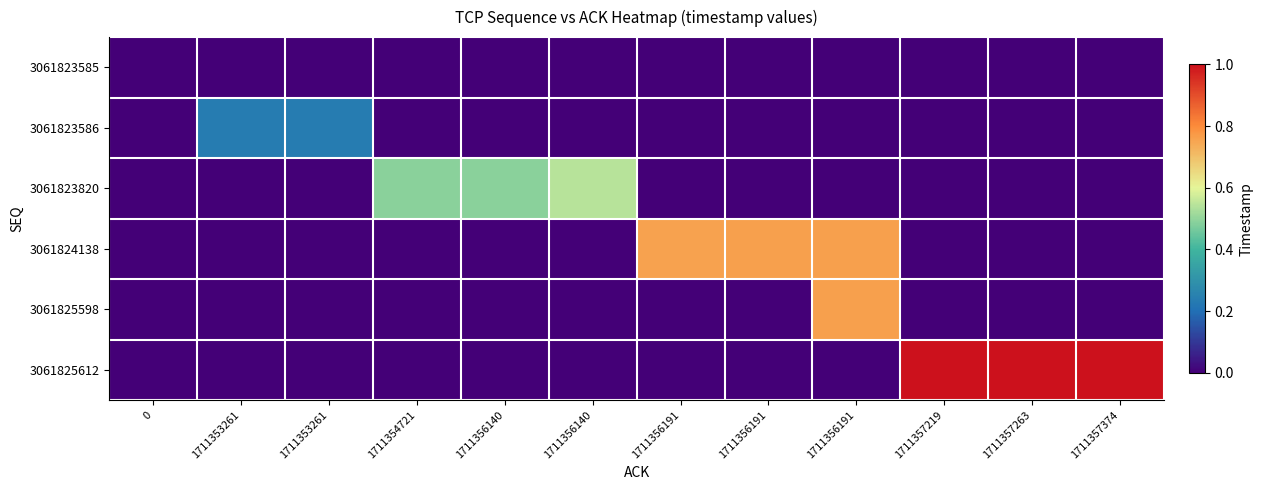

What is the greatest value displayed?

1.0